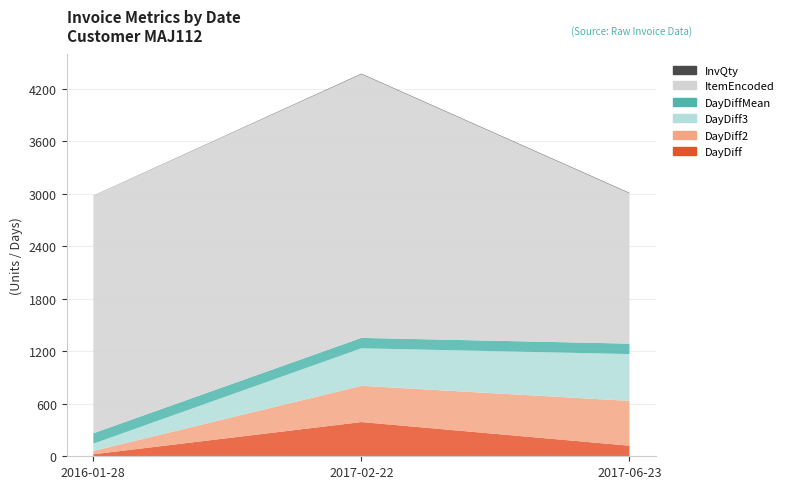

Reading right to left, what are all the values shown in this chart?

DayDiff: 121	391	23
DayDiff2: 512	414	38
DayDiff3: 535	429	83
DayDiffMean: 119	119	119
ItemEncoded: 1718	3014	2714
InvQty: 6	6	2